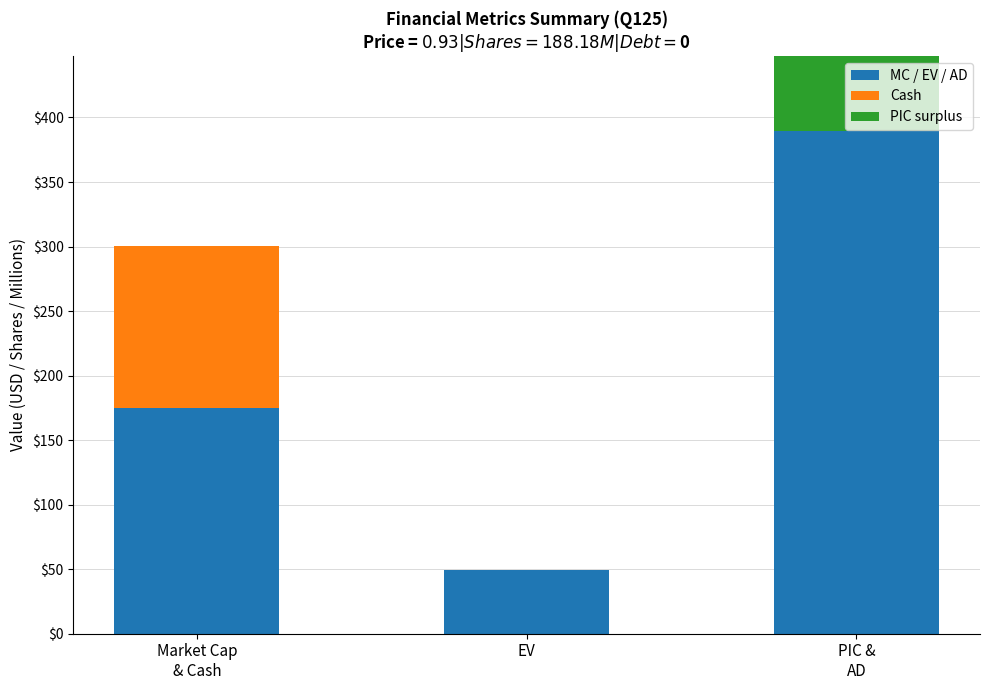

What is the average value of the PIC surplus series?

83.6